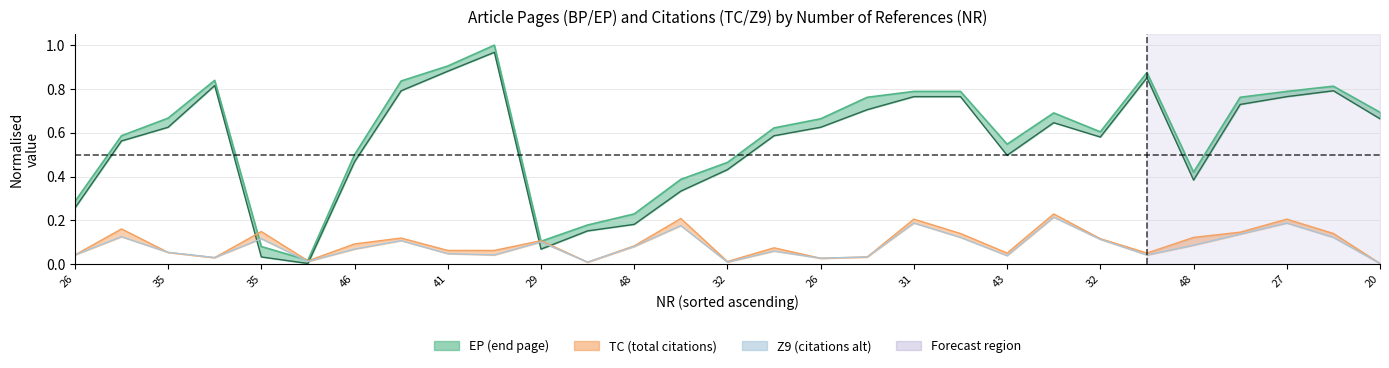

Is it true that the value at 27 is 0.1?

False